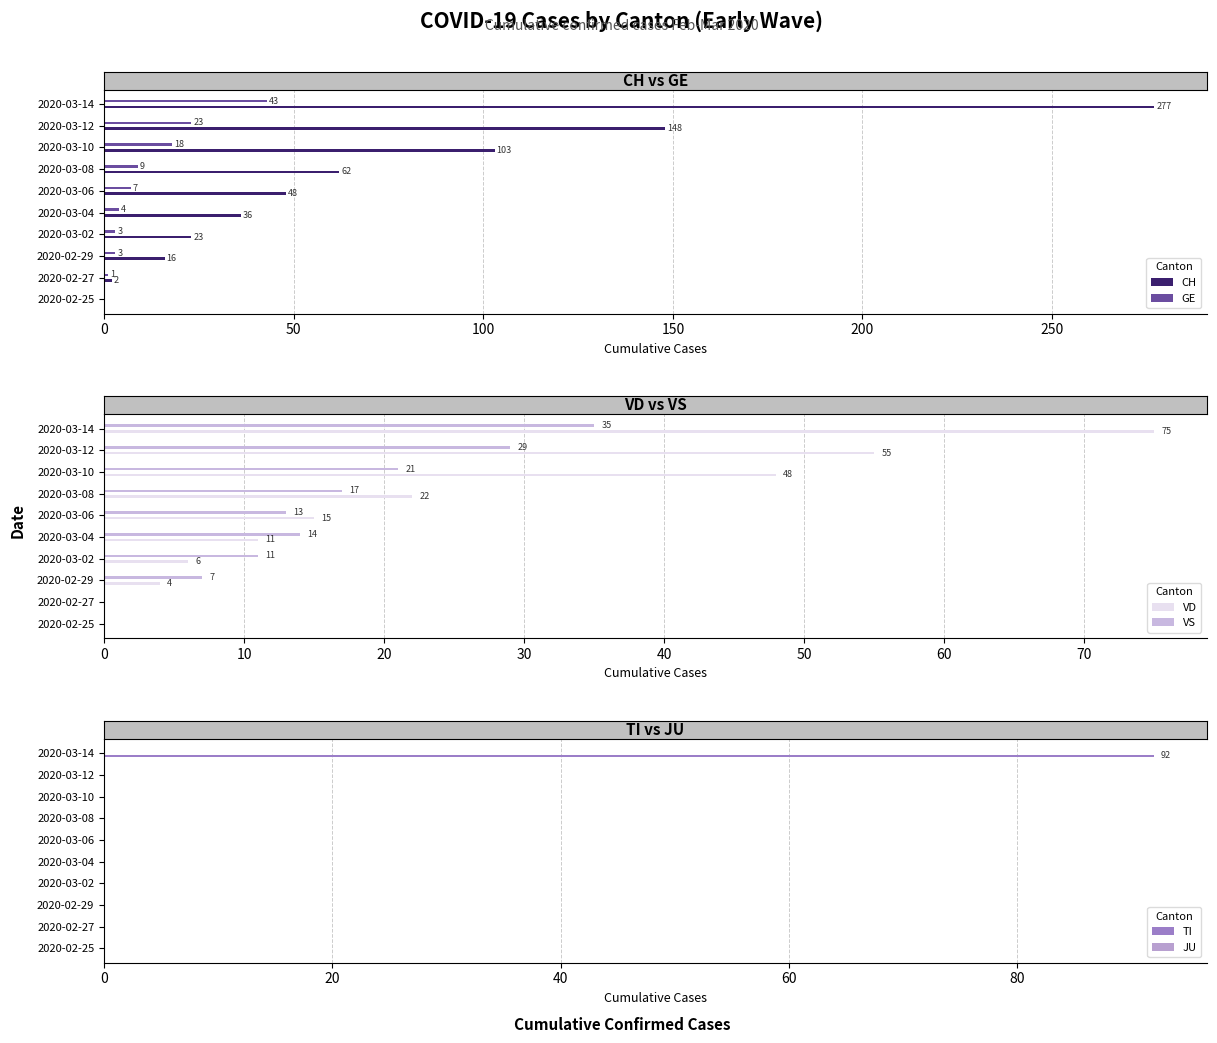

True or false: TI has a value of 0.0 at 150.

True